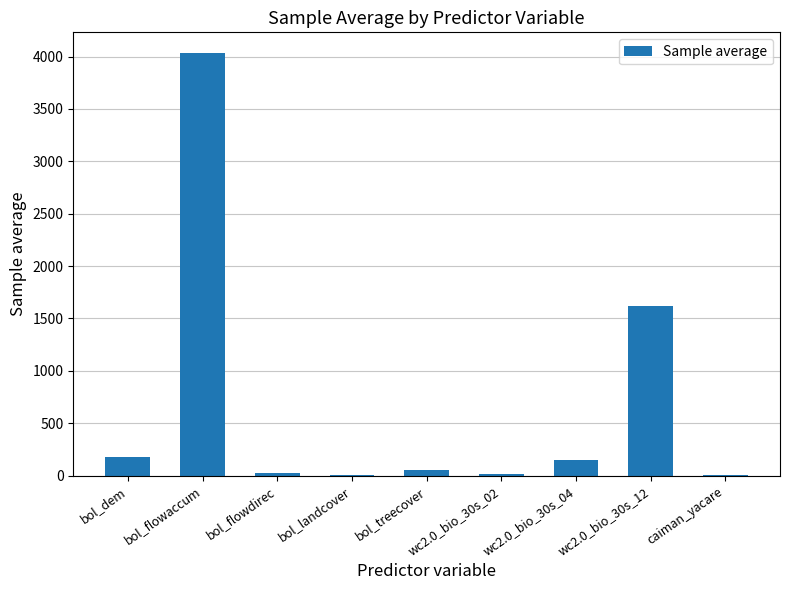

At which category does the chart reach its peak across all series?

bol_flowaccum